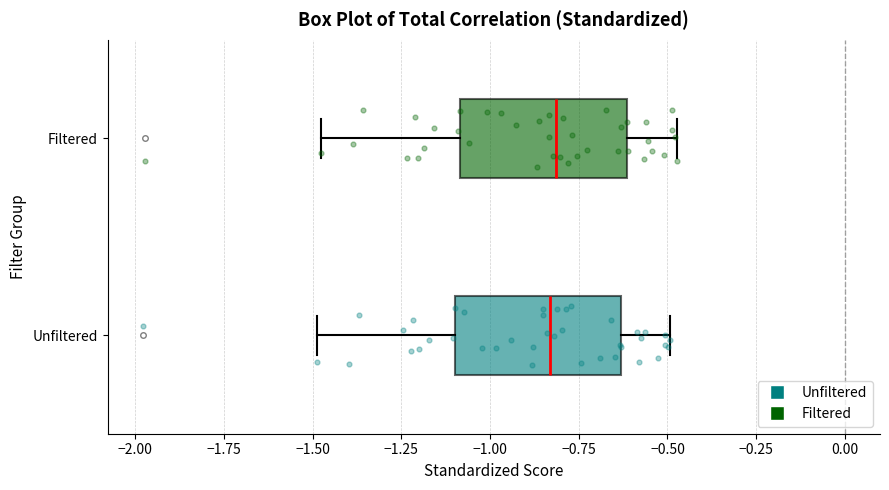

Where is the right edge of the box for Filtered on the x-axis? The values are not printed on the chart, so give them approximately, as read against the axis.

-0.60